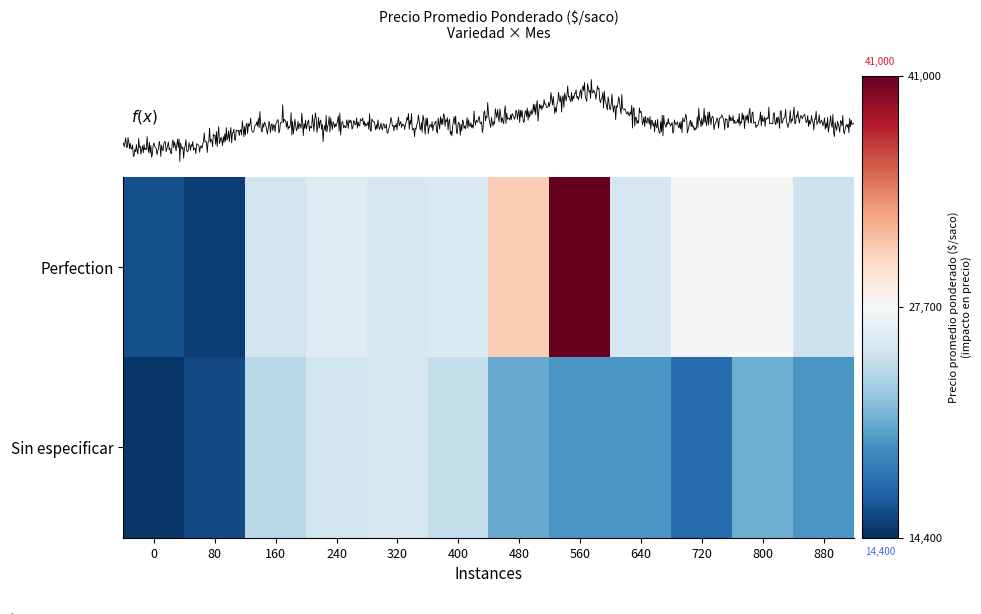

How many categories are shown in the chart?

12